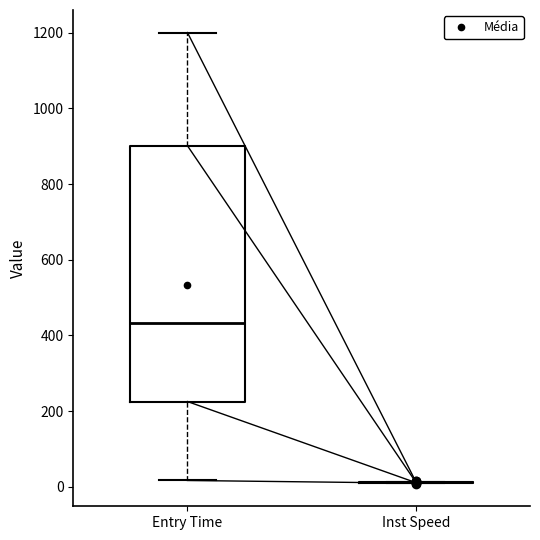

Which box is the tallest, from its lower edge to its upper edge?

Entry Time